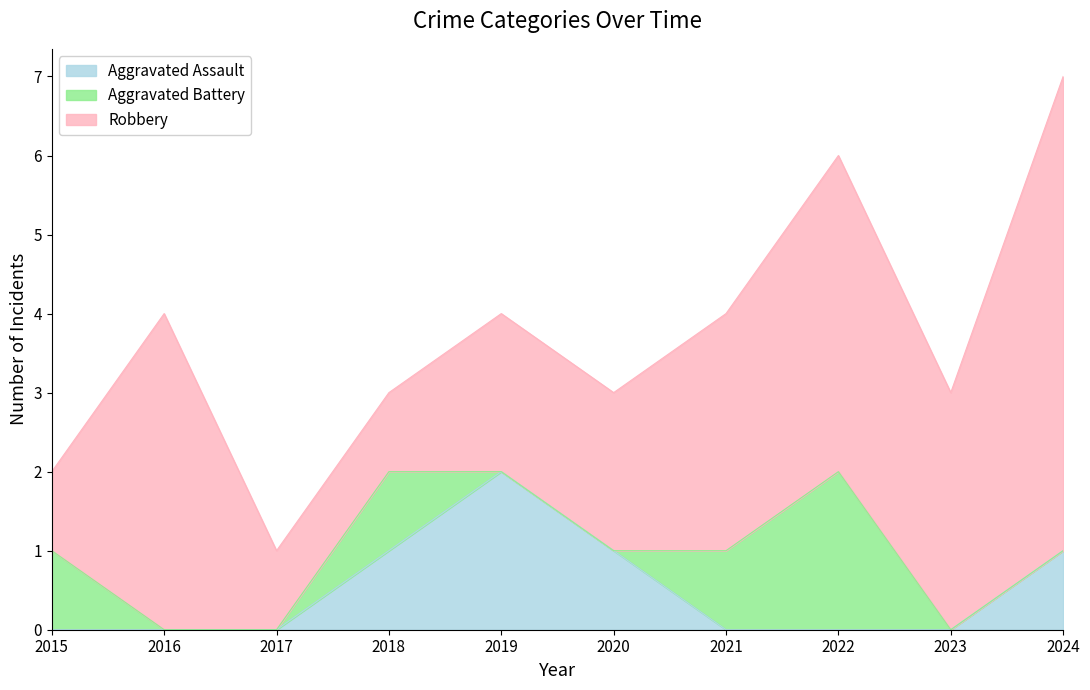

Where is the first local maximum for Robbery?

2016